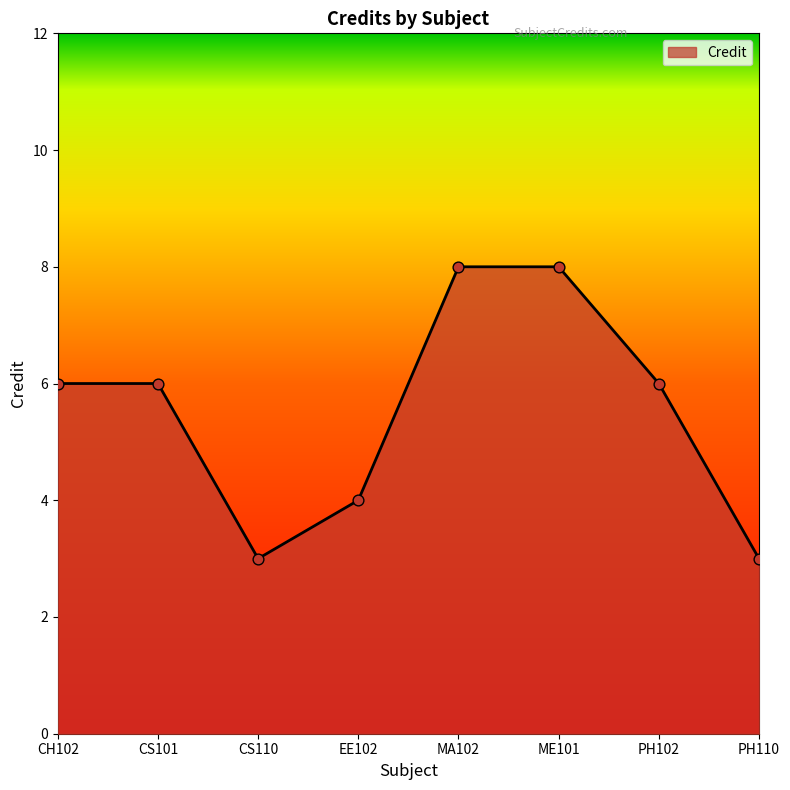

Approximately how many times larger is the value at EE102 compared to PH110?

1.3